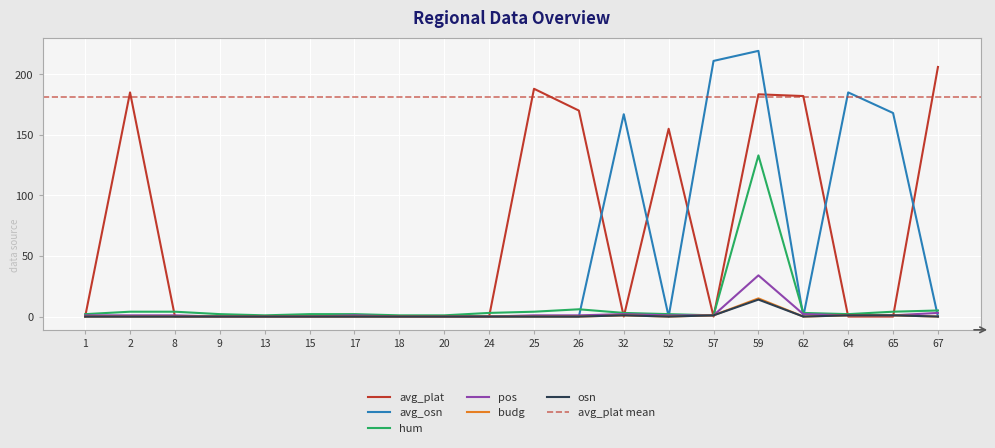

How many interior local peaks does the avg_plat series have?

4